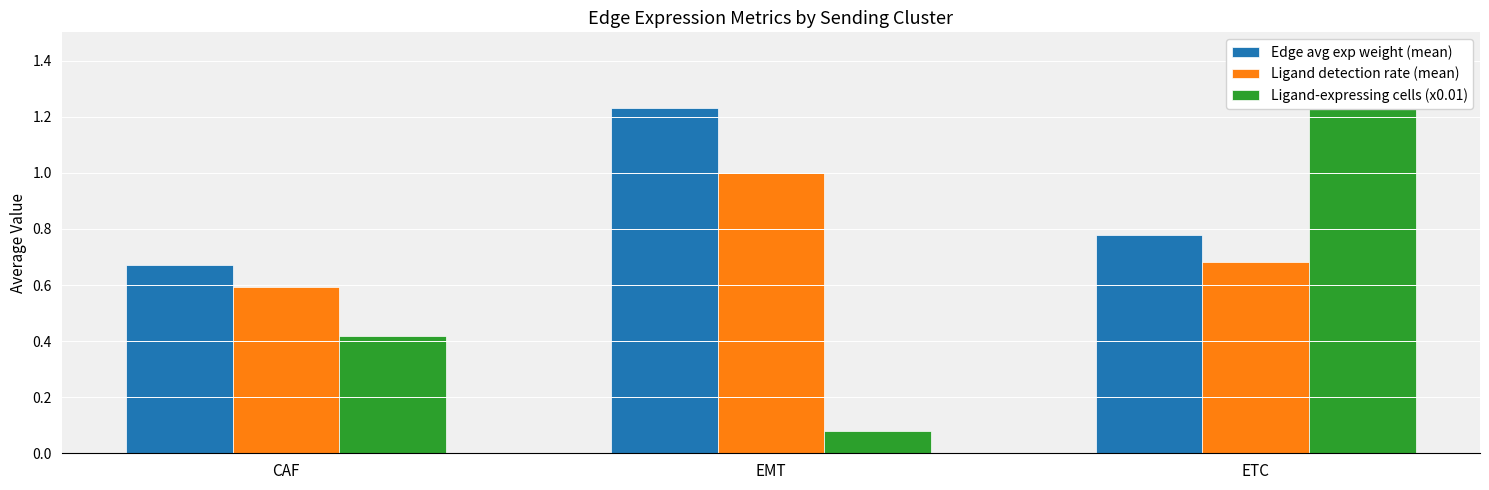

What is the spread (max minus min) of values at EMT?

1.2